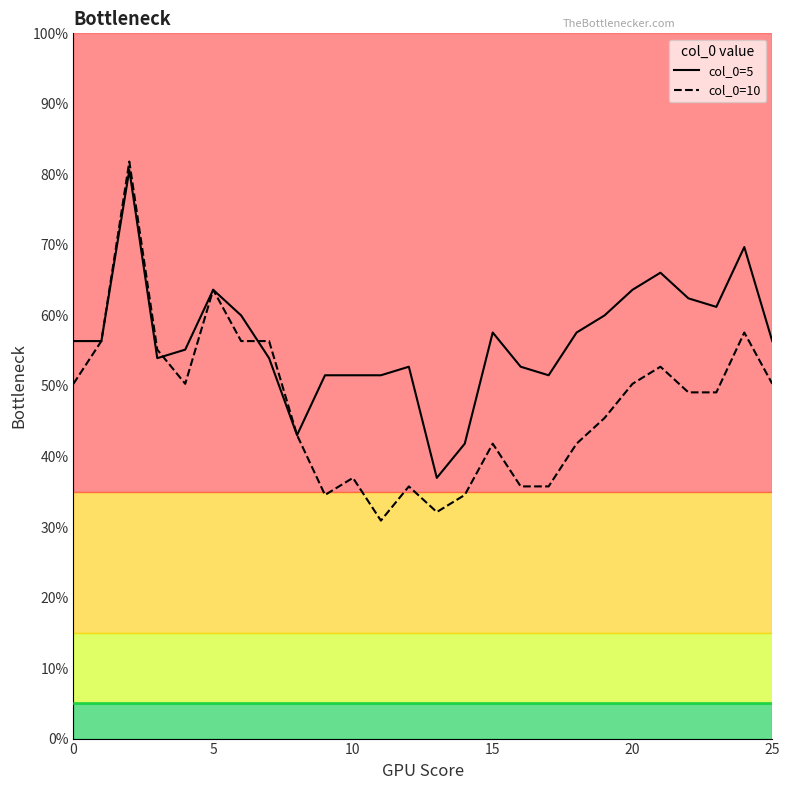

Does the chart have visible grid lines?

No